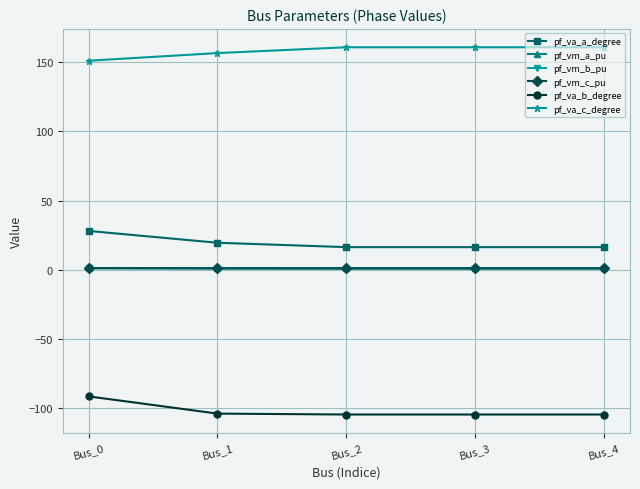

At which label is pf_va_c_degree closest to 156?

Bus_1